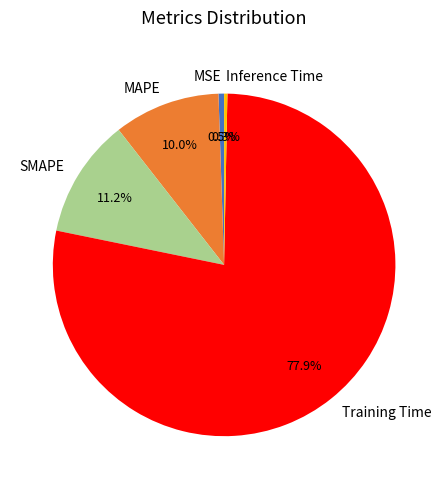

Does Training Time represent more than half of the total?

Yes